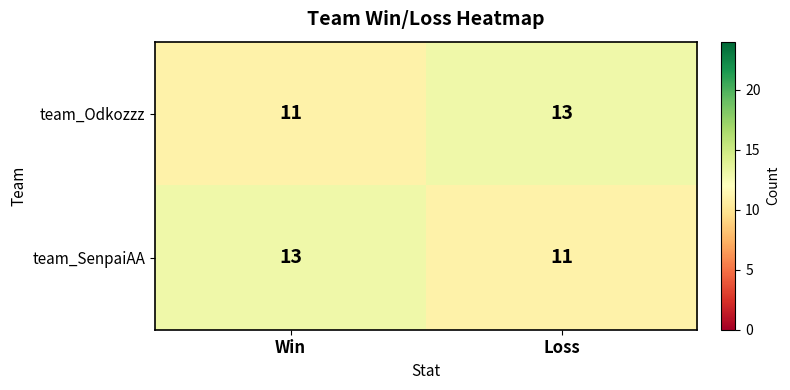

Is it true that team_SenpaiAA equals 13 at Win?

True